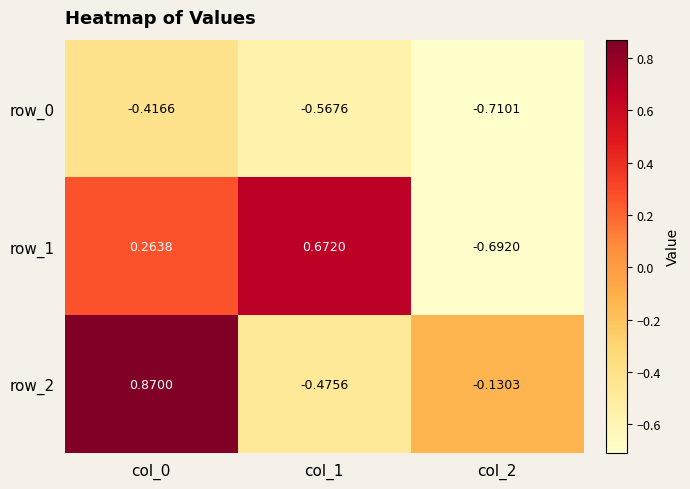

Is the value of row_2 at col_1 greater than the value of row_0 at col_1?

Yes